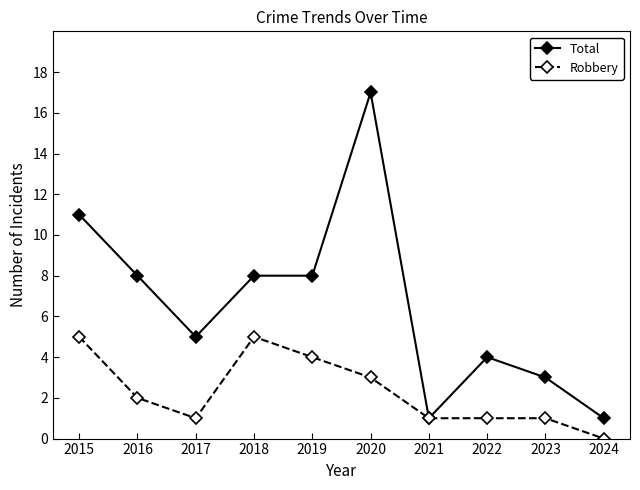

Reading right to left, extract all data points from this chart.

Total: 1	3	4	1	17	8	8	5	8	11
Robbery: 0	1	1	1	3	4	5	1	2	5